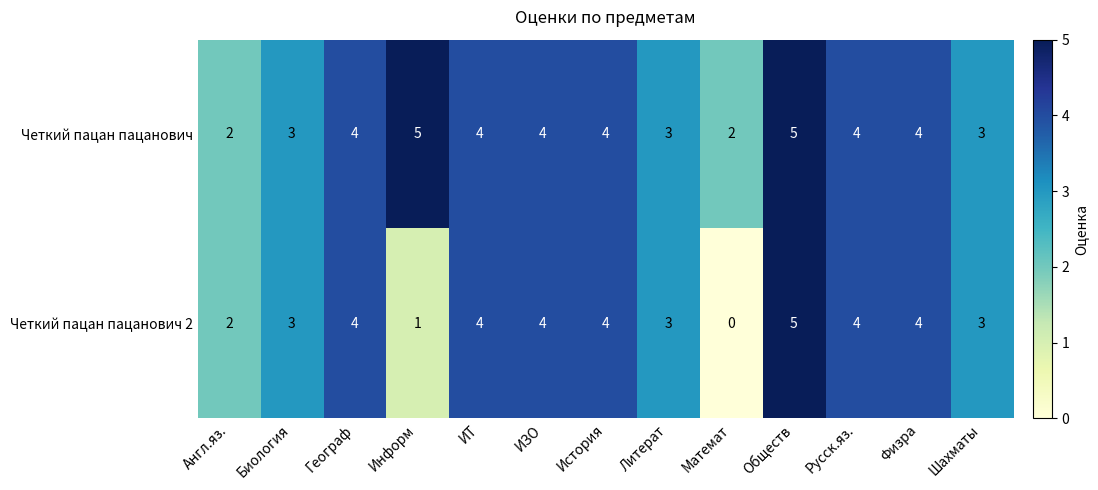

Which category has the lowest value across all series?

Математ